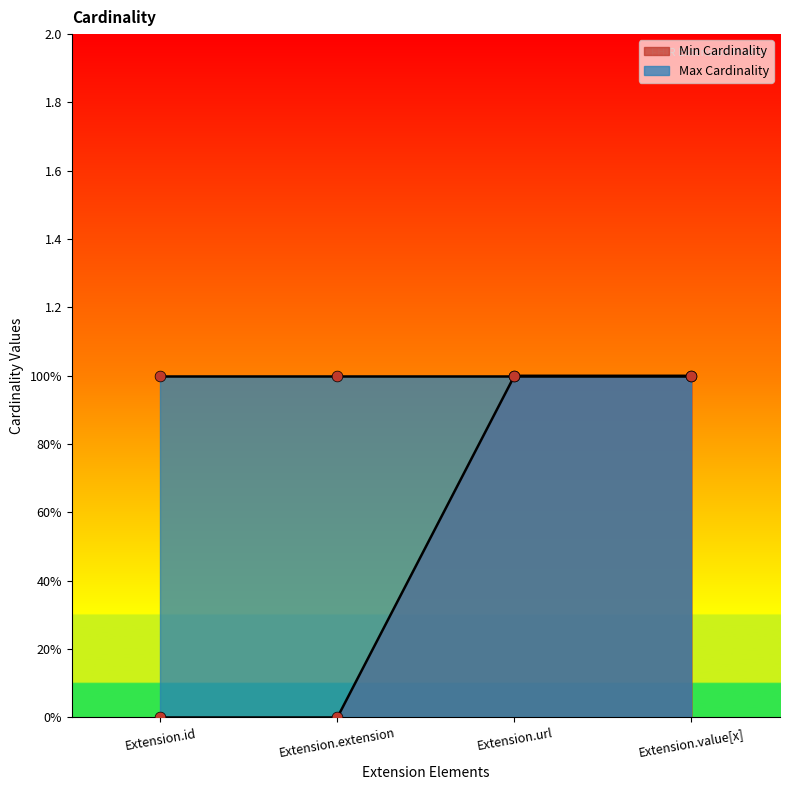

Which has a higher value, Extension.extension or Extension.id?

Extension.extension